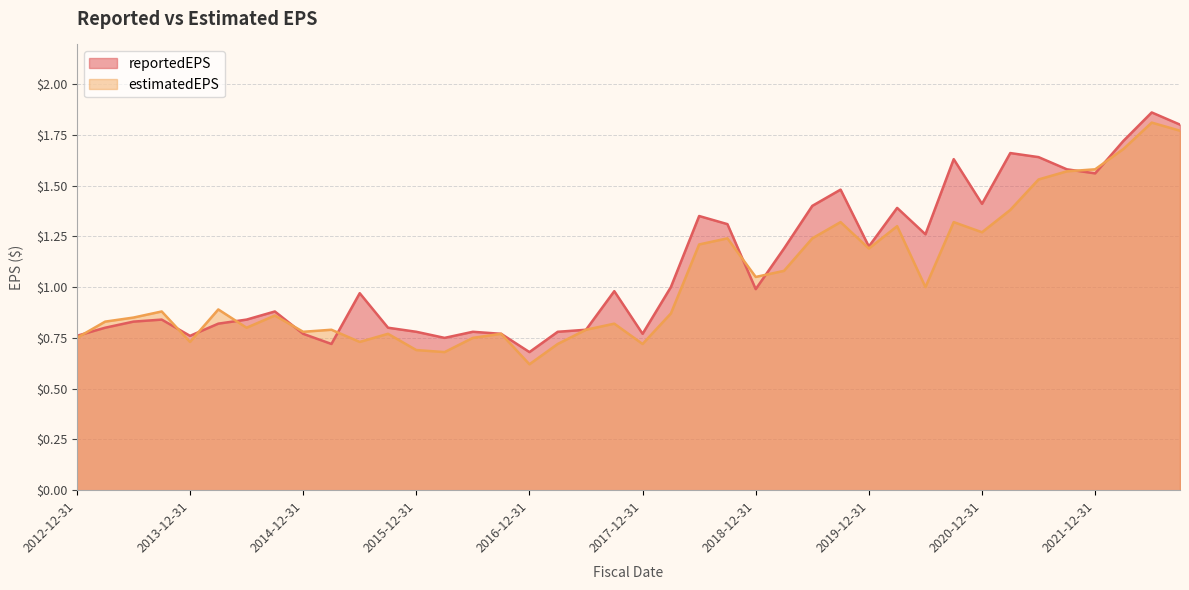

Reading right to left, transcribe all the data shown in this chart.

reportedEPS: 2012-12-31=0.8	2013-03-31=0.8	2013-06-30=0.8	2013-09-30=0.8	2013-12-31=0.8	2014-03-31=0.8	2014-06-30=0.8	2014-09-30=0.9	2014-12-31=0.8	2015-03-31=0.7	2015-06-30=1.0	2015-09-30=0.8	2015-12-31=0.8	2016-03-31=0.8	2016-06-30=0.8	2016-09-30=0.8	2016-12-31=0.7	2017-03-31=0.8	2017-06-30=0.8	2017-09-30=1.0	2017-12-31=0.8	2018-03-31=1.0	2018-06-30=1.4	2018-09-30=1.3	2018-12-31=1.0	2019-03-31=1.2	2019-06-30=1.4	2019-09-30=1.5	2019-12-31=1.2	2020-03-31=1.4	2020-06-30=1.3	2020-09-30=1.6	2020-12-31=1.4	2021-03-31=1.7	2021-06-30=1.6	2021-09-30=1.6	2021-12-31=1.6	2022-03-31=1.7	2022-06-30=1.9	2022-09-30=1.8
estimatedEPS: 2012-12-31=0.8	2013-03-31=0.8	2013-06-30=0.8	2013-09-30=0.9	2013-12-31=0.7	2014-03-31=0.9	2014-06-30=0.8	2014-09-30=0.9	2014-12-31=0.8	2015-03-31=0.8	2015-06-30=0.7	2015-09-30=0.8	2015-12-31=0.7	2016-03-31=0.7	2016-06-30=0.8	2016-09-30=0.8	2016-12-31=0.6	2017-03-31=0.7	2017-06-30=0.8	2017-09-30=0.8	2017-12-31=0.7	2018-03-31=0.9	2018-06-30=1.2	2018-09-30=1.2	2018-12-31=1.1	2019-03-31=1.1	2019-06-30=1.2	2019-09-30=1.3	2019-12-31=1.2	2020-03-31=1.3	2020-06-30=1.0	2020-09-30=1.3	2020-12-31=1.3	2021-03-31=1.4	2021-06-30=1.5	2021-09-30=1.6	2021-12-31=1.6	2022-03-31=1.7	2022-06-30=1.8	2022-09-30=1.8